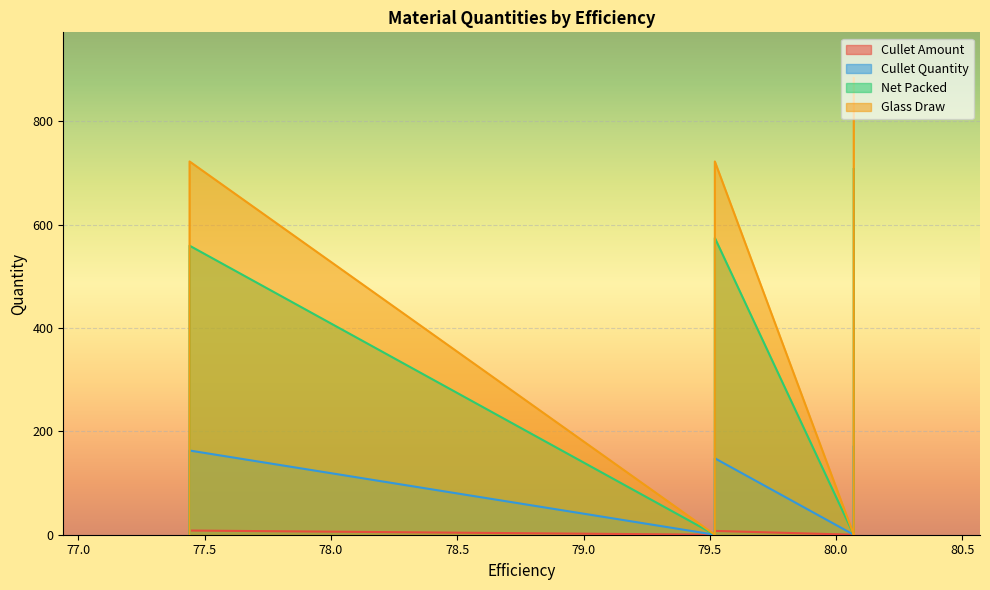

At how many categories does at least one series exceed 585?

3